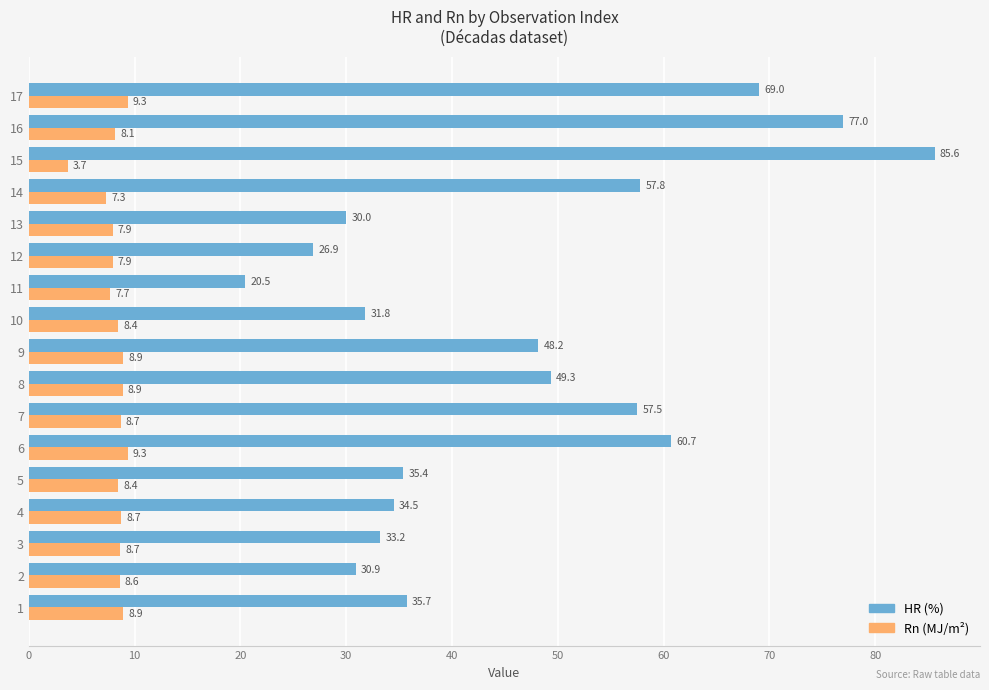

What is the total value across all series at 12?

34.8